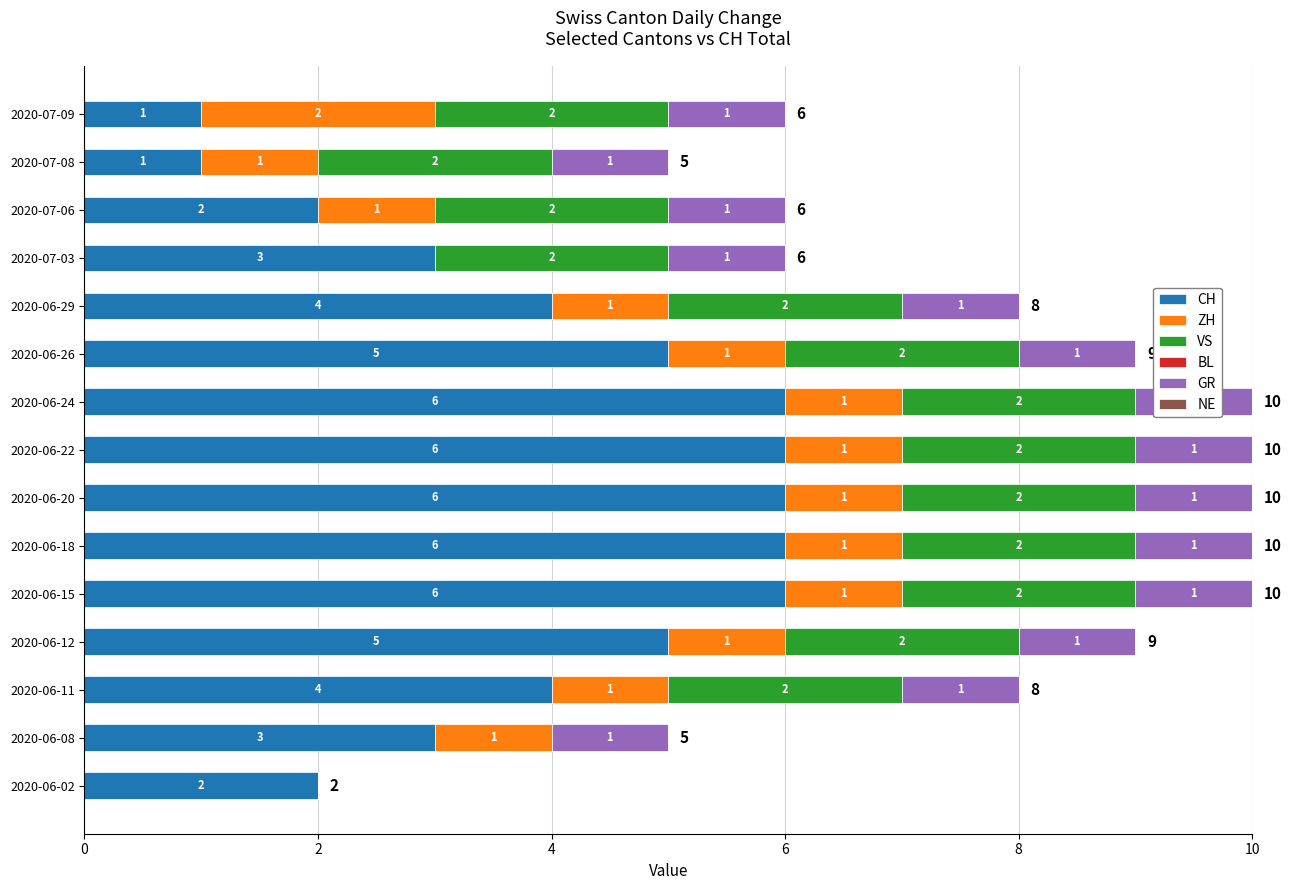

What is the total value across all series at 2020-06-15?

10